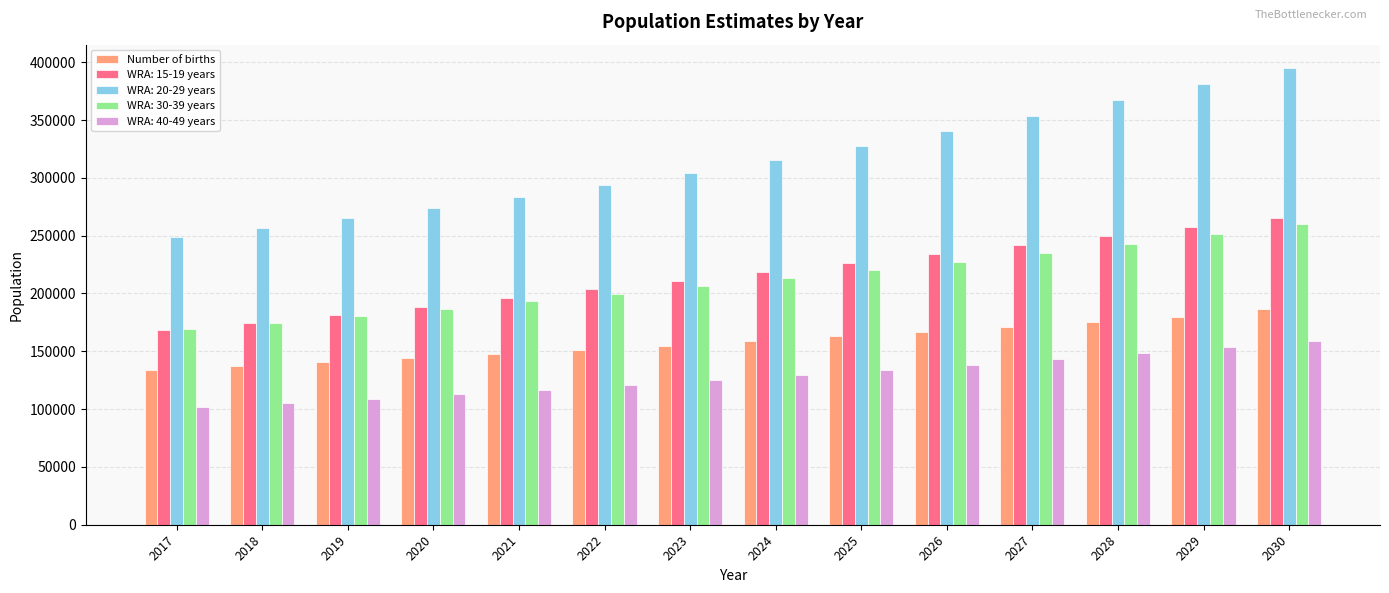

Which series has the widest spread of values?

WRA: 20-29 years